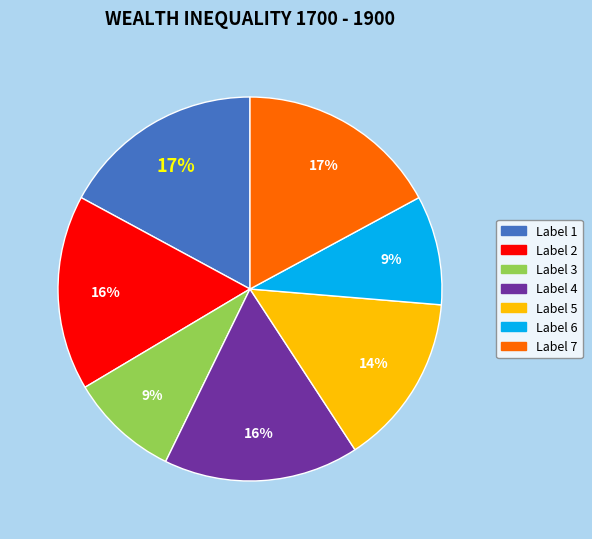

Is there a majority slice in this chart?

No